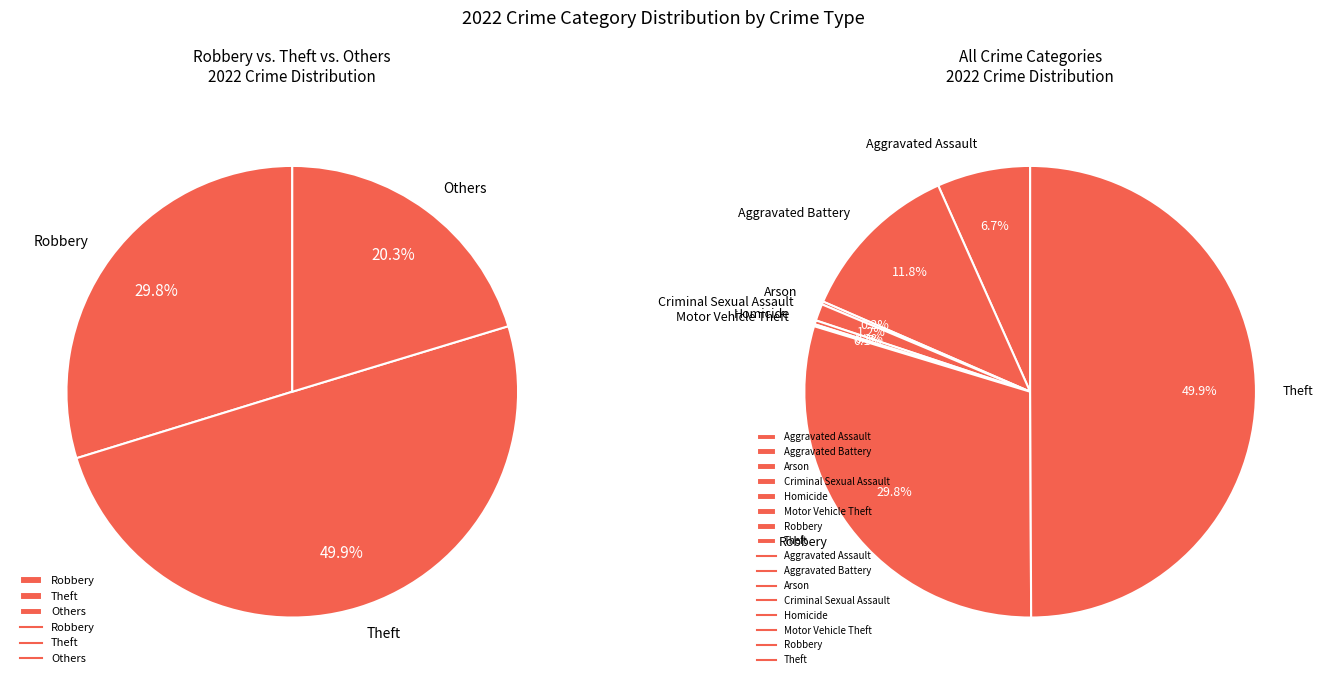

Combined, do Criminal Sexual Assault and Motor Vehicle Theft account for over 50%?

No